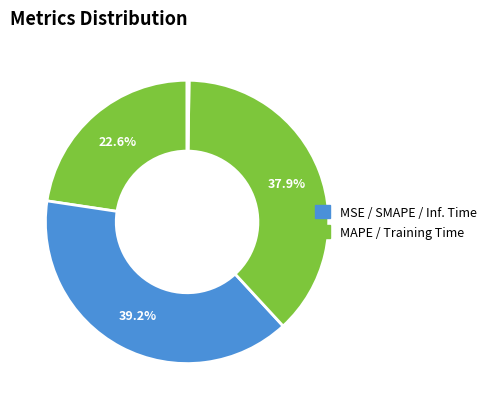

Is there any slice that represents more than half of the pie?

No